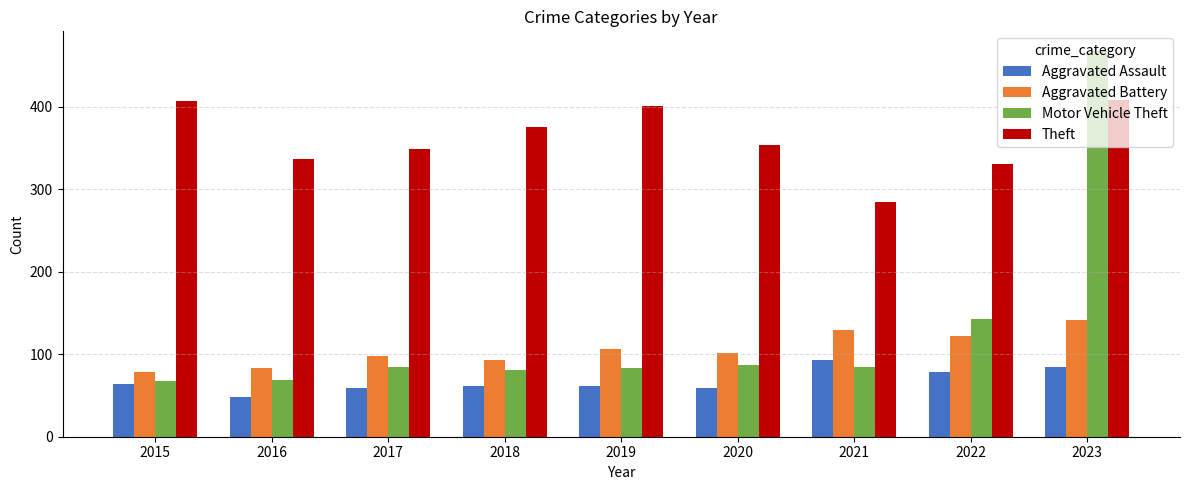

What is the difference between the maximum and minimum values in the Theft series?

124